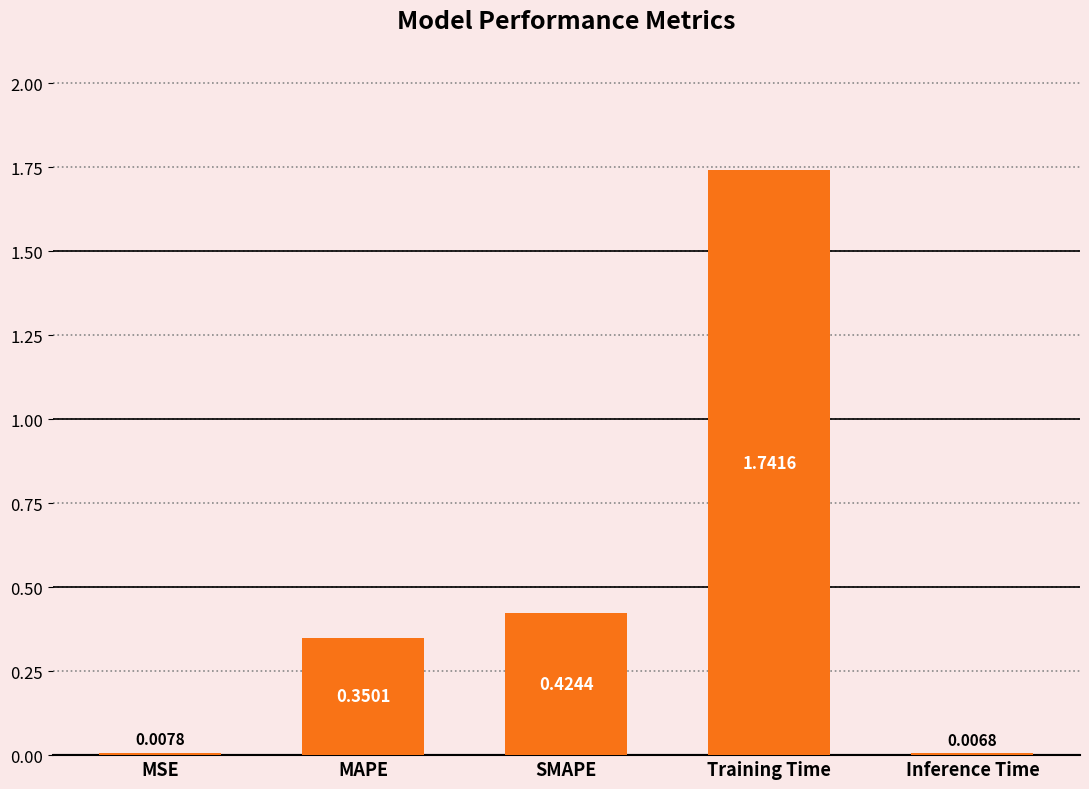

At which category does the chart reach its peak across all series?

Training Time